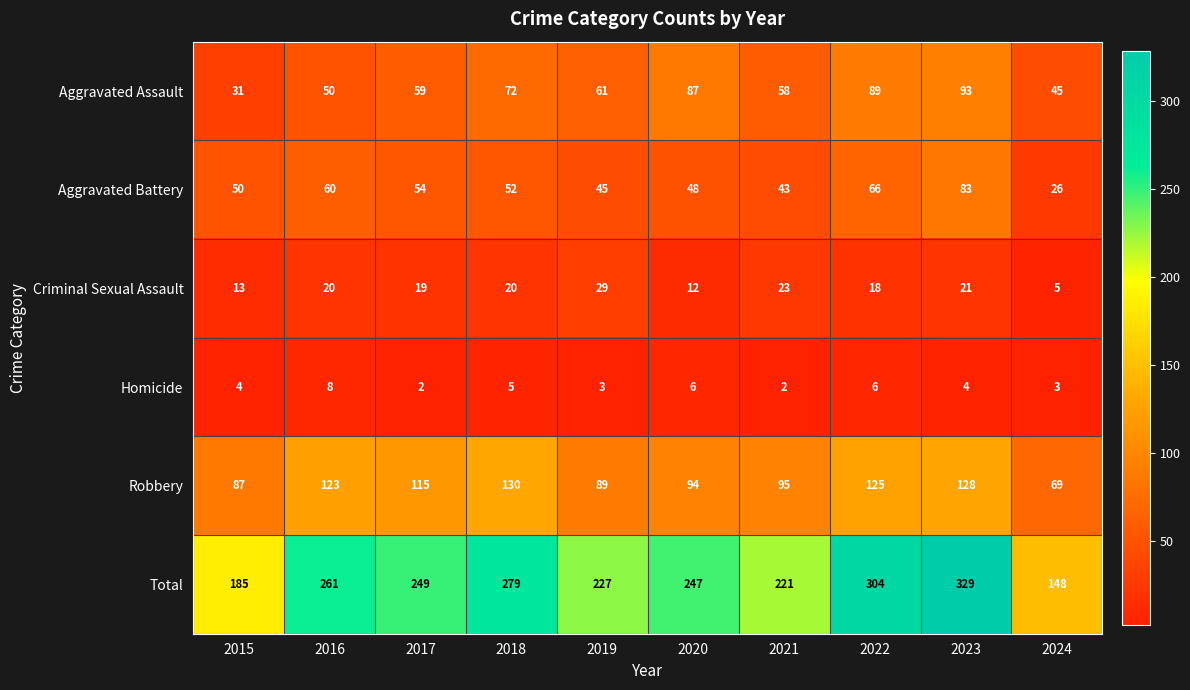

The value of Total at 2018 is 279. True or false?

True